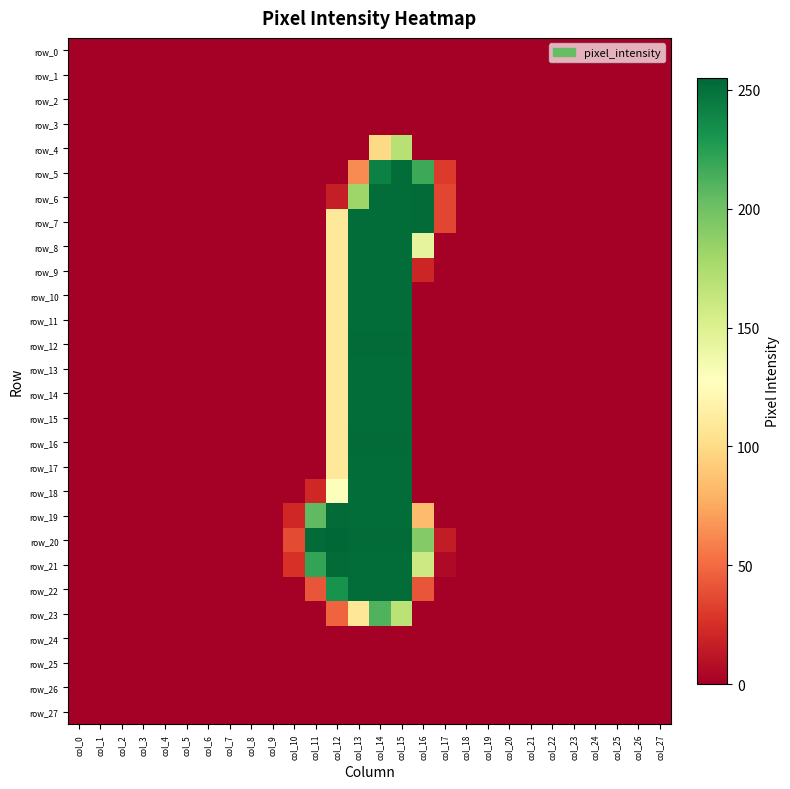

Is the value of row_5 at col_7 greater than the value of row_16 at col_0?

No